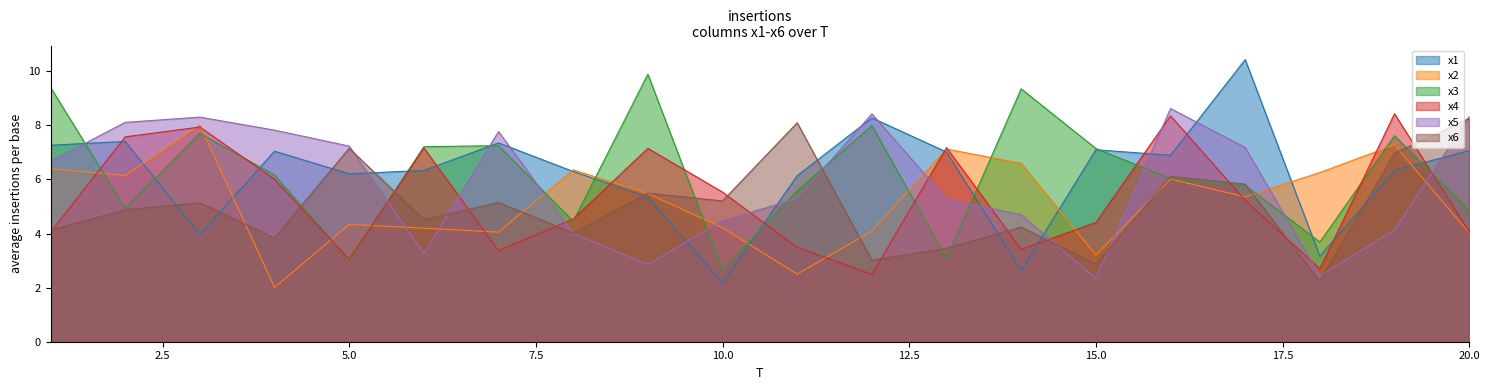

At 19, list the series in order from smallest to largest.

x5, x1, x6, x2, x3, x4